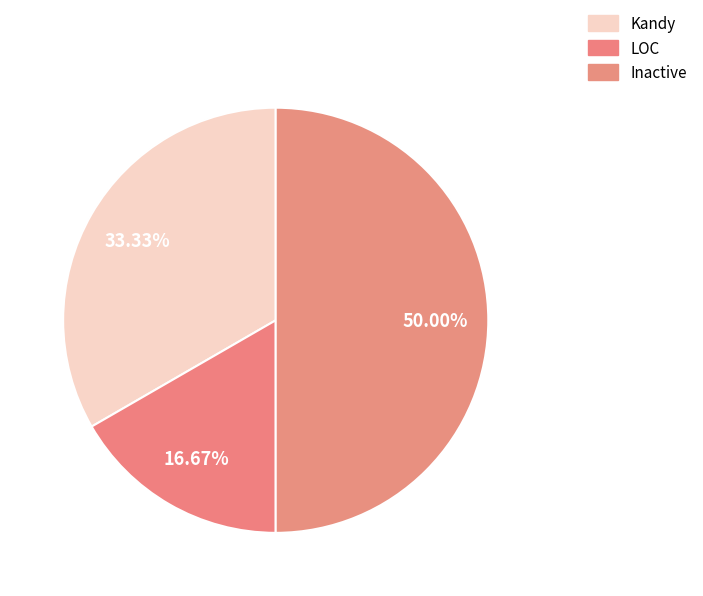

Does any single category account for the majority?

No